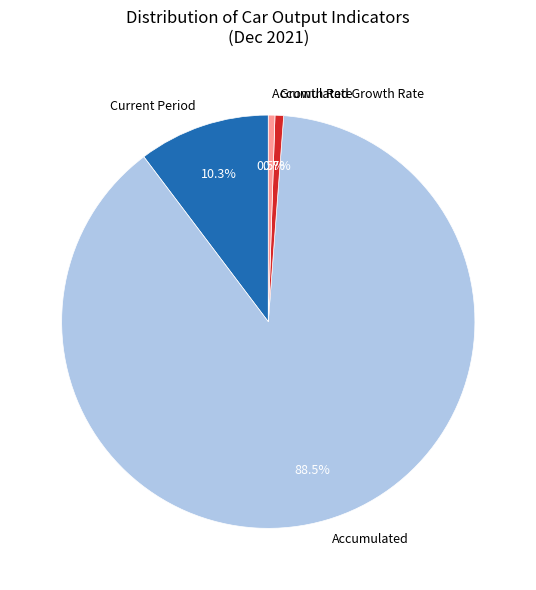

Which slice is the largest?

Accumulated